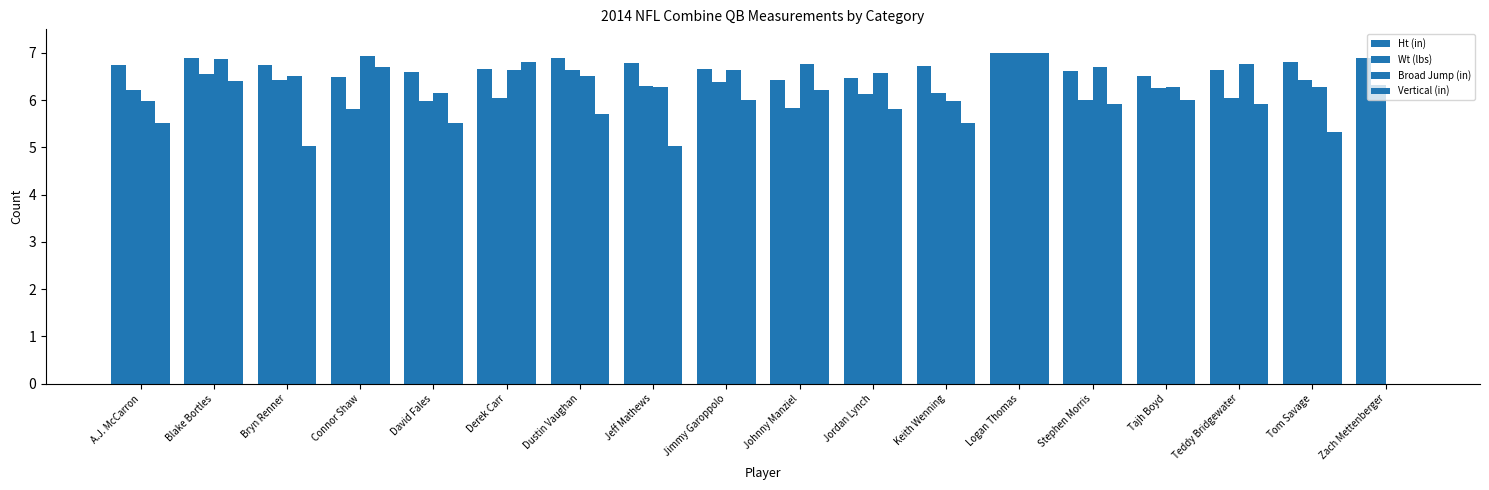

At which label does Vertical (in) reach its peak?

Logan Thomas